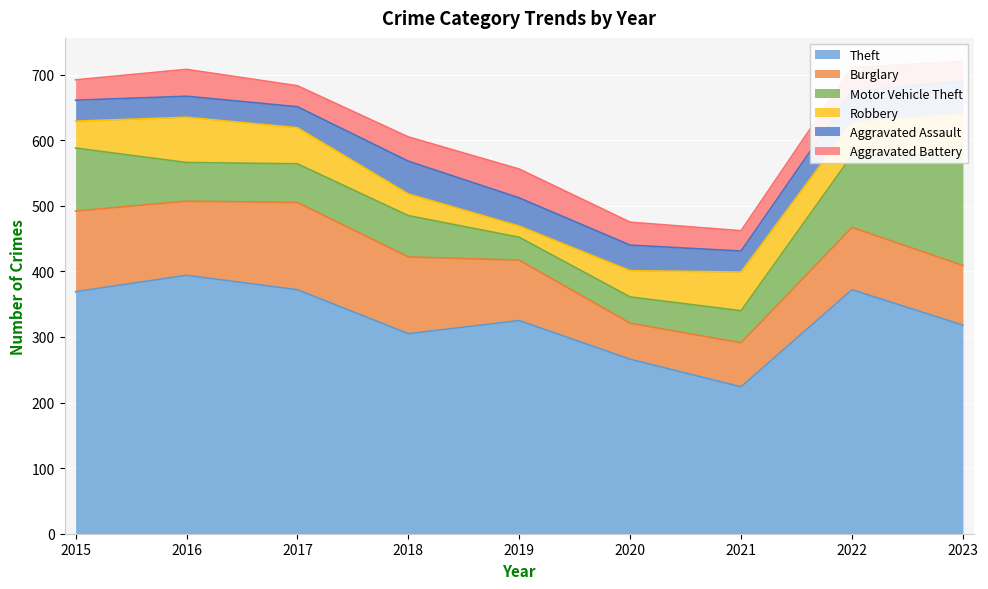

How many distinct data groups are displayed?

6